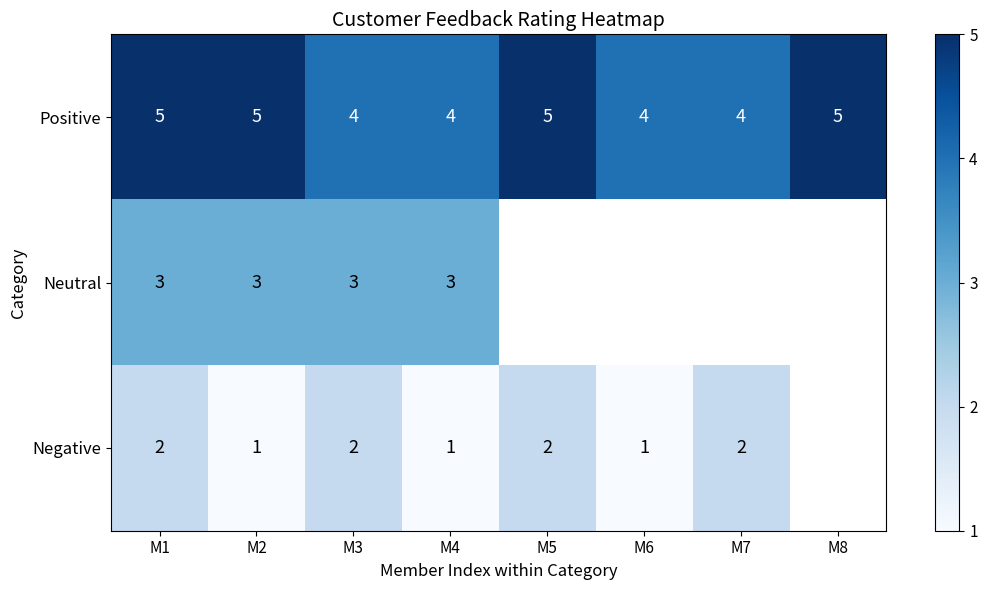

What is the spread (max minus min) of values at M3?

2